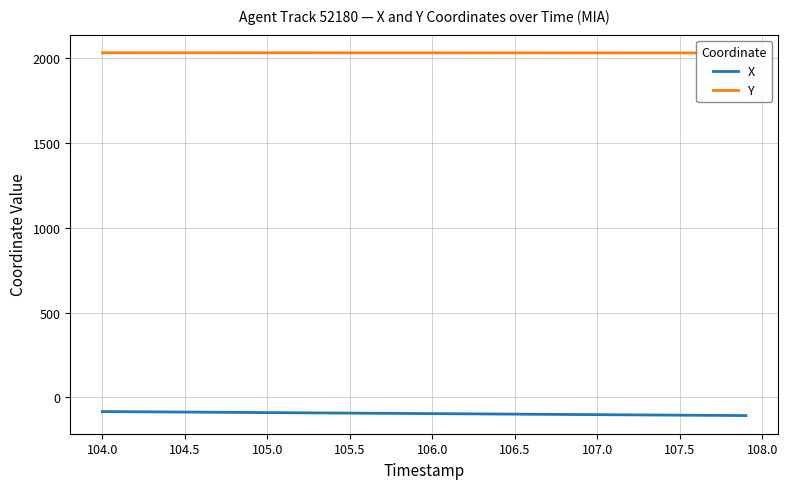

The value of X at 107.5 is -105.8. True or false?

True